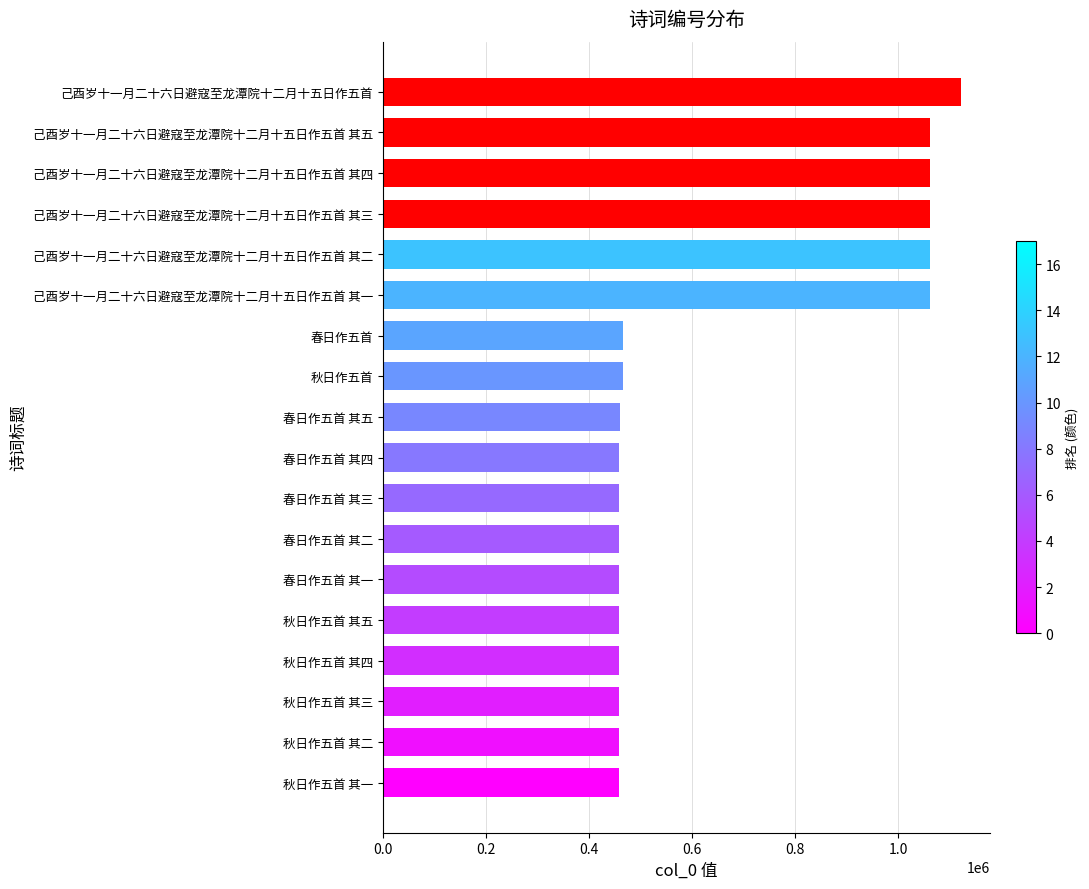

Which has a higher value, 己酉岁十一月二十六日避寇至龙潭院十二月十五日作五首 其五 or 秋日作五首?

己酉岁十一月二十六日避寇至龙潭院十二月十五日作五首 其五